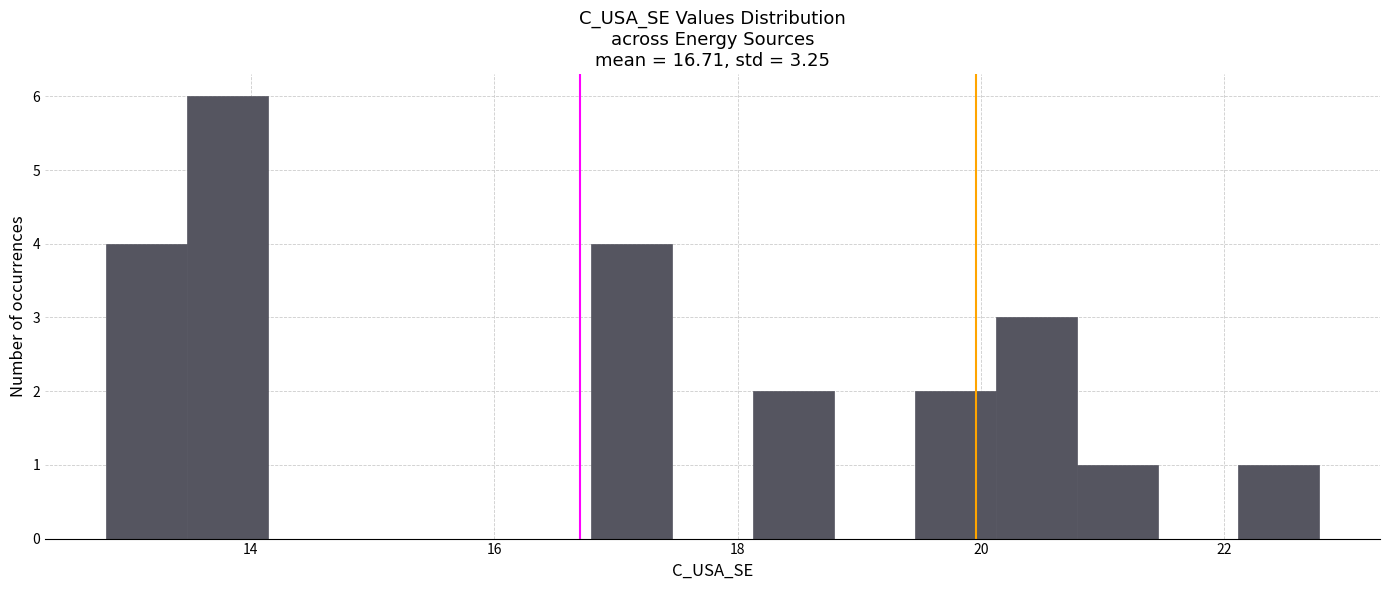

Read against the x-axis, roughly where is the centre of the tallest bar?

13.8